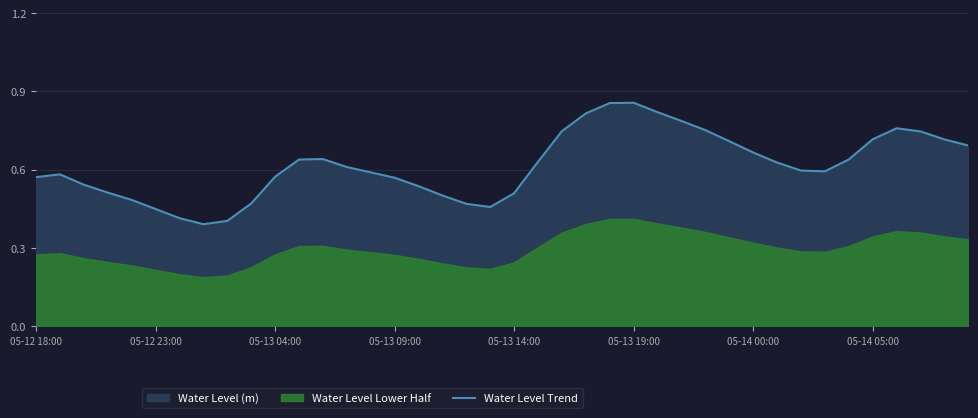

How many lines are shown in the chart?

1